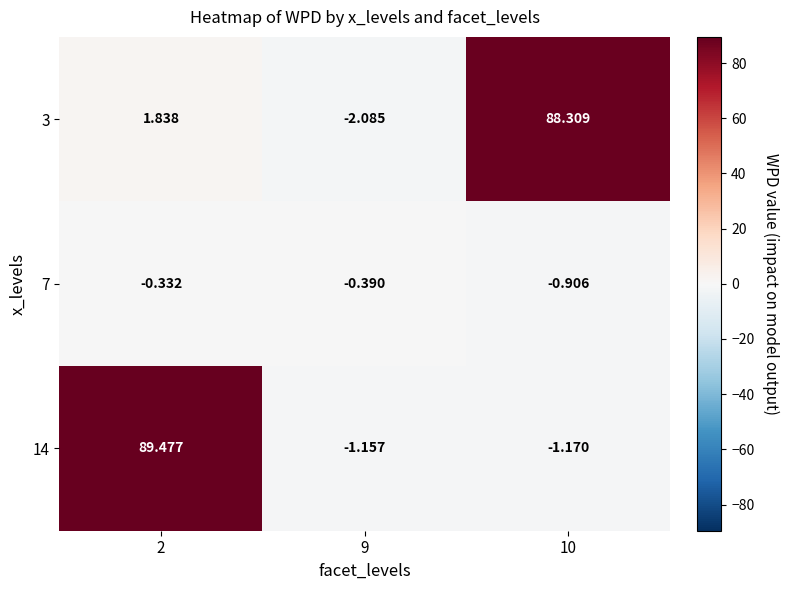

Is the value of 7 at 10 greater than the value of 14 at 9?

Yes